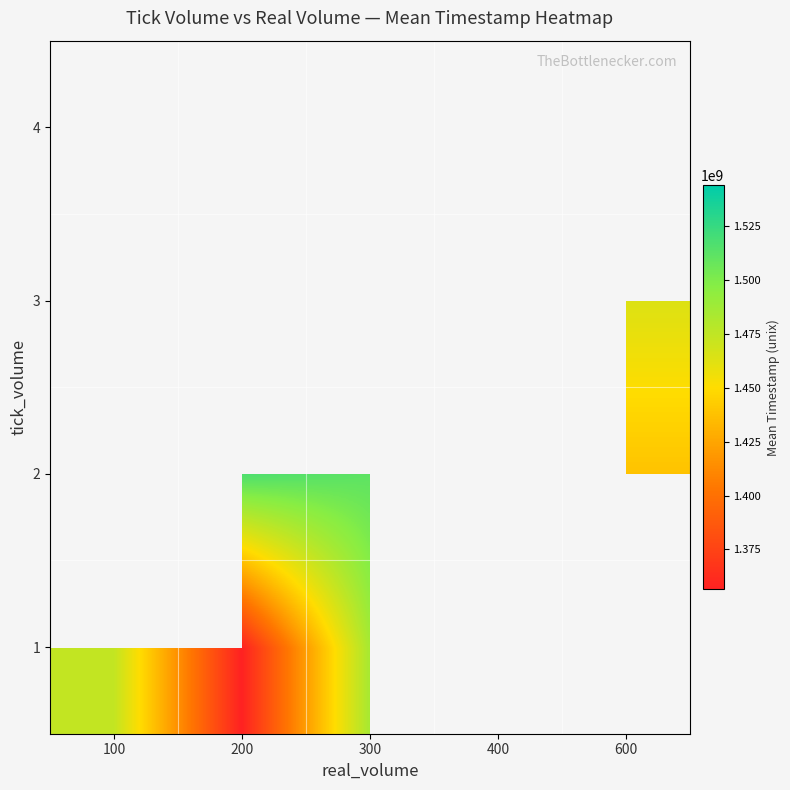

At how many categories does at least one series exceed 1522016223?

2